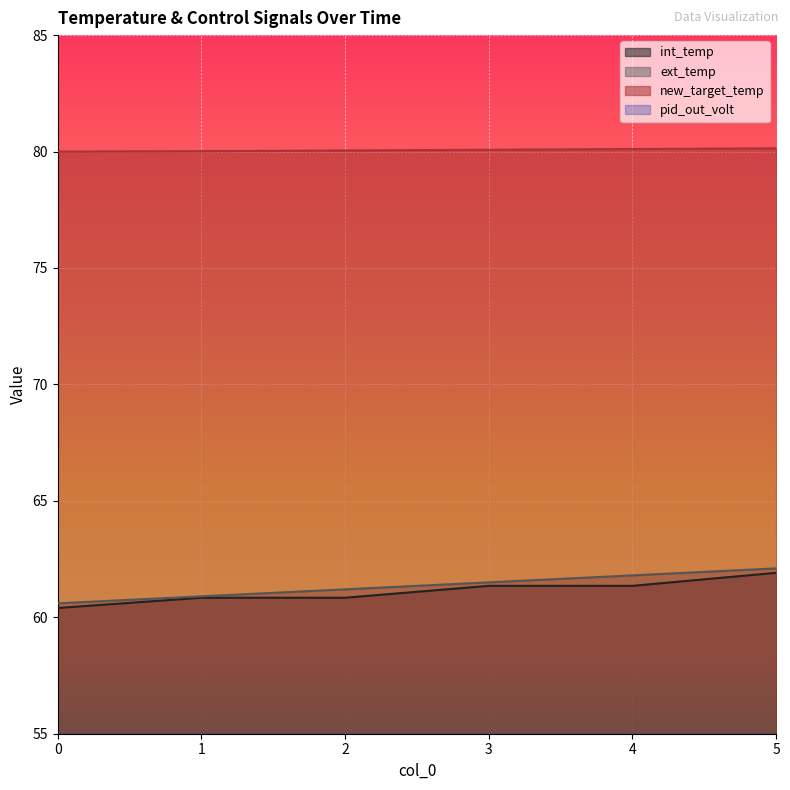

True or false: pid_out_volt has a value of 7.0 at 1.

True